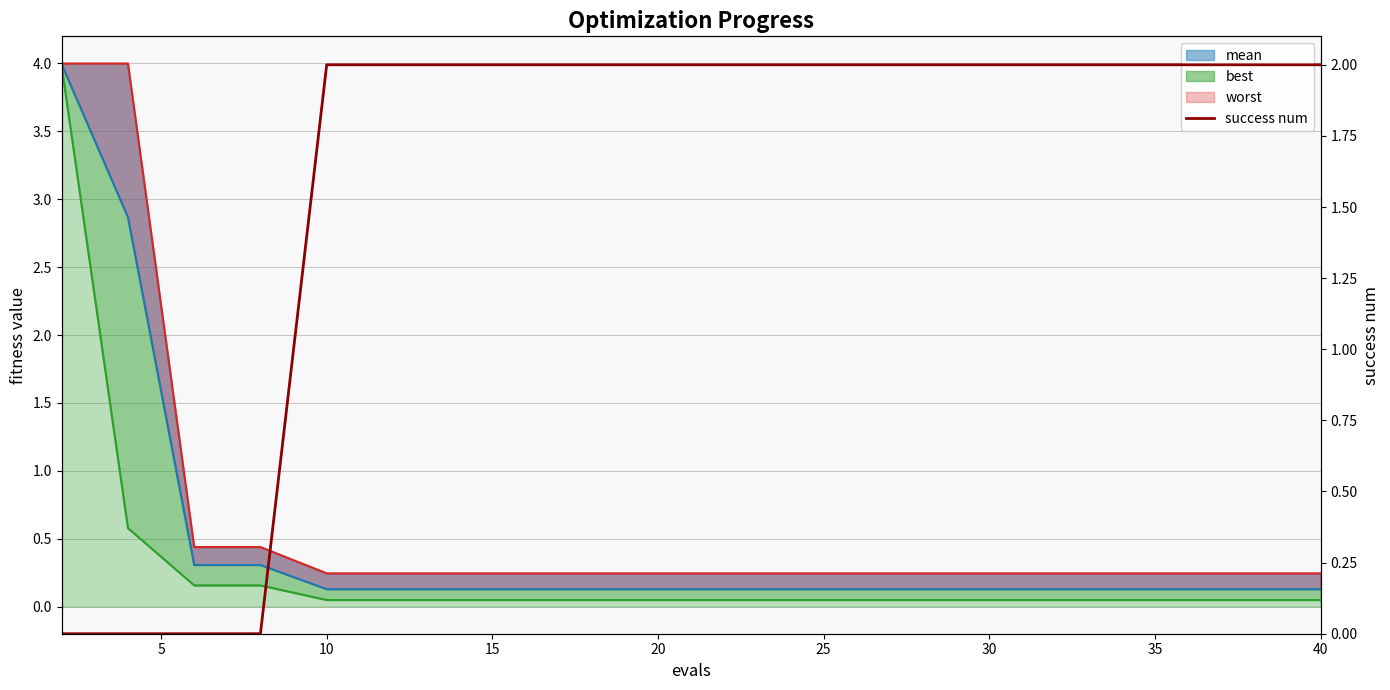

True or false: the data has more than 0 interior local peaks.

False